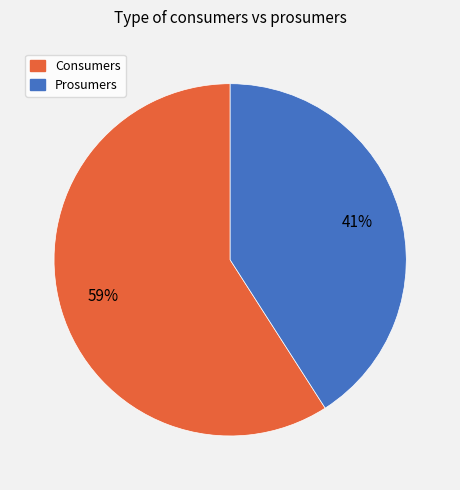

To the nearest percent, what is the difference between the Consumers and Prosumers slice percentages?

18%